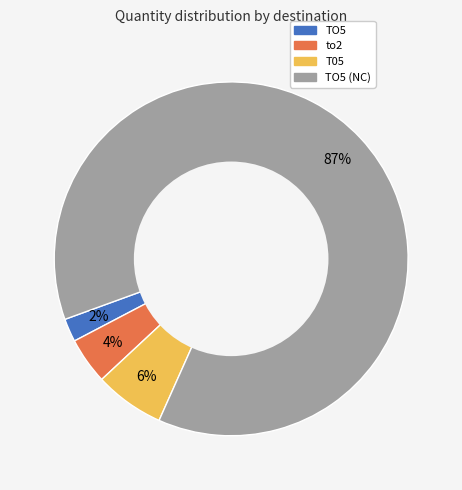

To the nearest percent, what is the average slice percentage?

25%